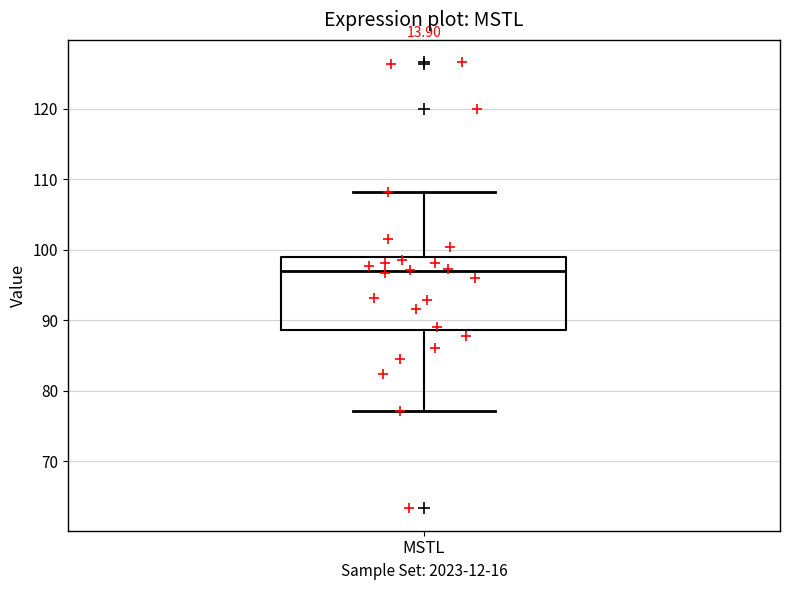

Read this box plot against the y-axis: the position of the median line, the range covered by the box, and the ends of both whiskers. The values are not printed on the chart, so give them approximately, as read against the axis.

median 97, box 89 to 99, whiskers 77 to 108